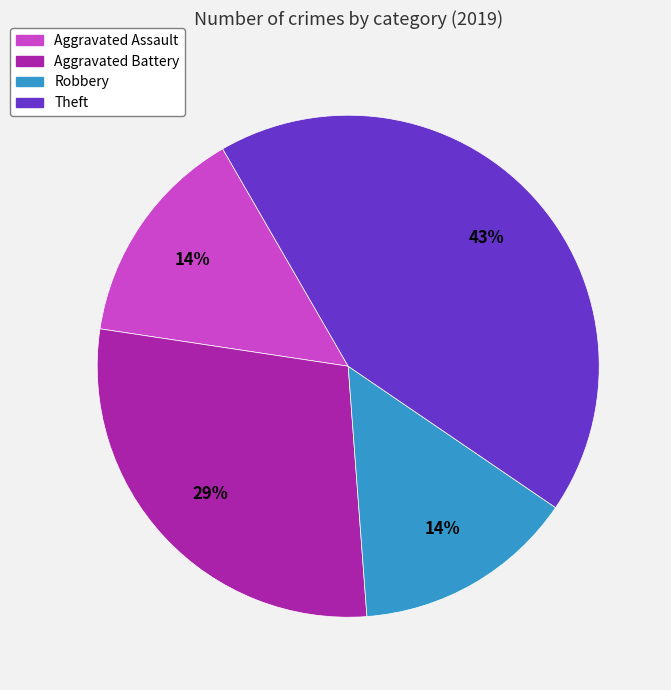

Combined, do Aggravated Battery and Aggravated Assault account for over 50%?

No